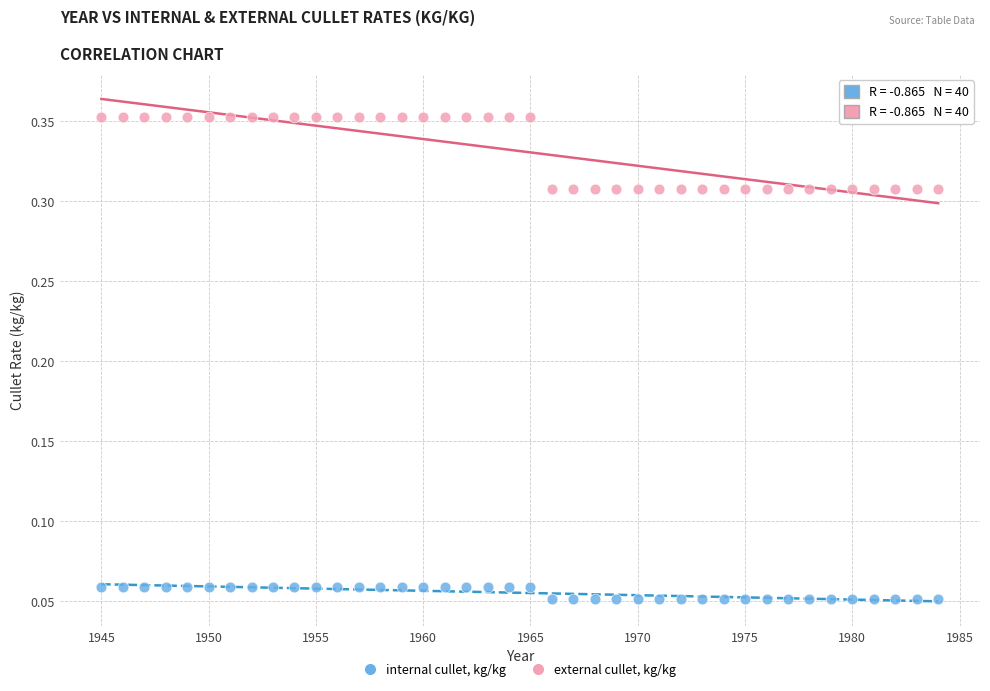

Which series contains the lowest Y value?

internal cullet, kg/kg